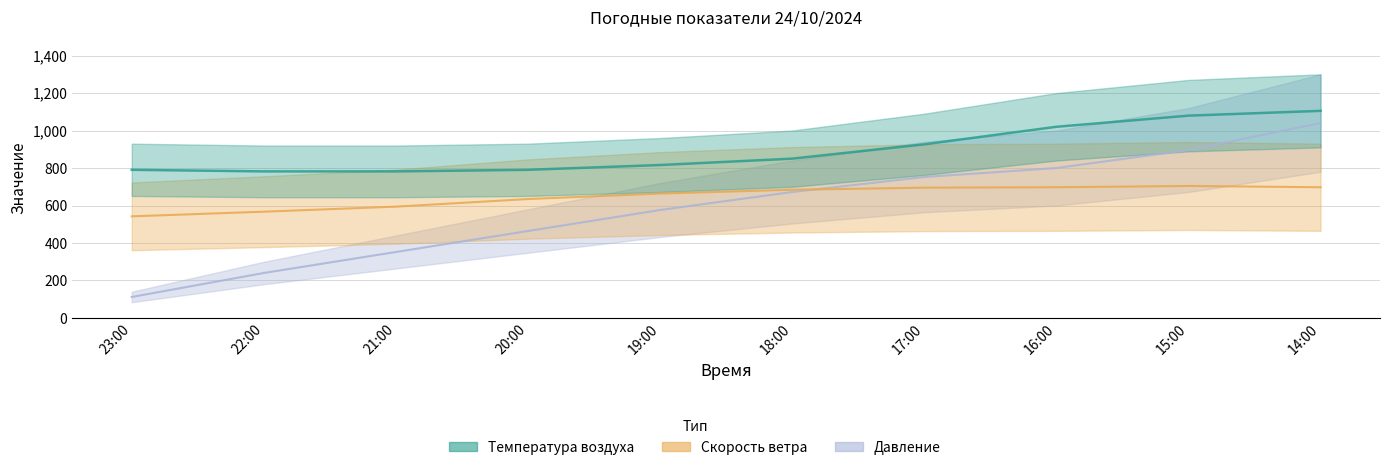

True or false: Температура воздуха has more than 0 points higher than both neighbors.

False